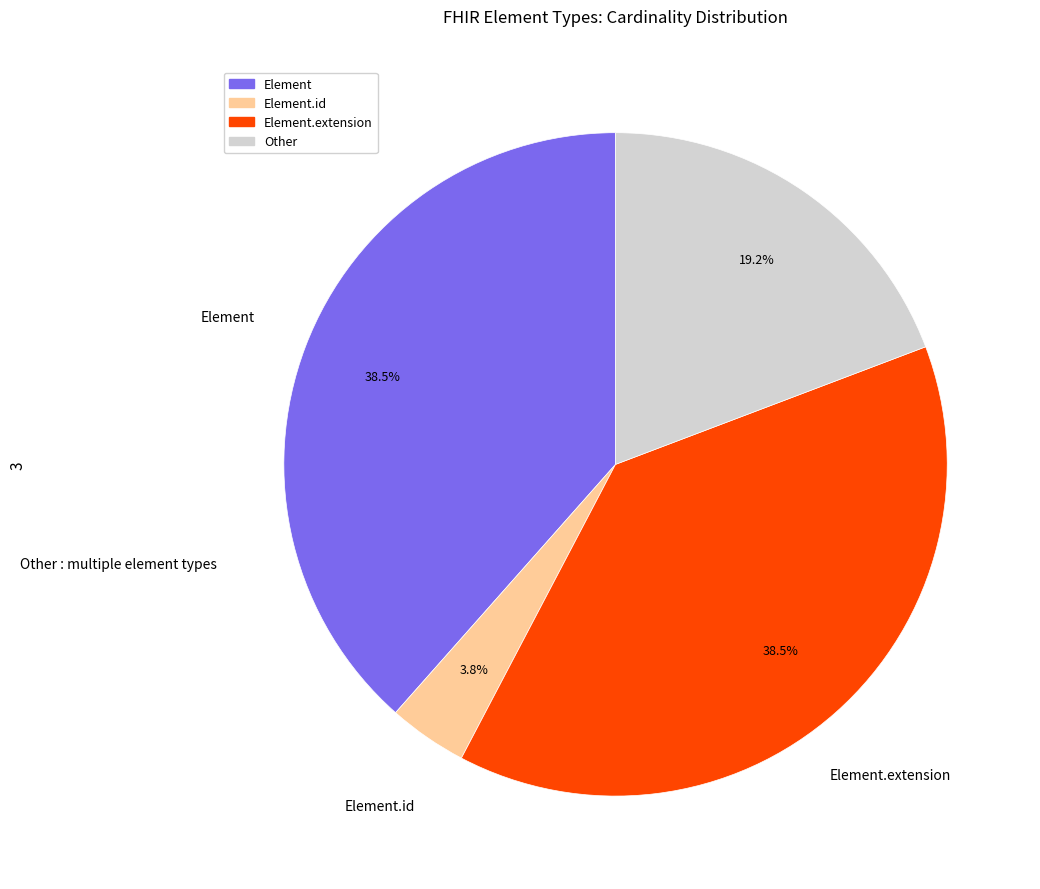

Combined, do Other and Element account for over 50%?

Yes